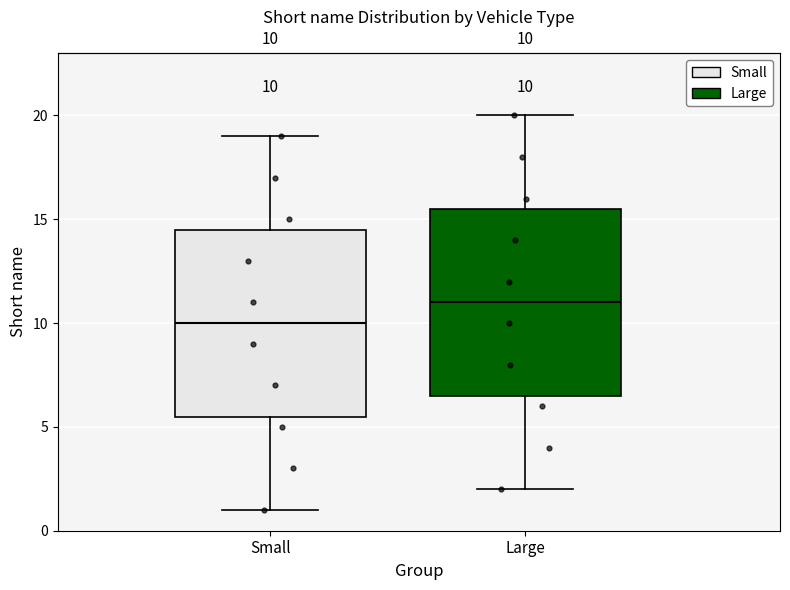

Which box's median line is the lowest?

Small